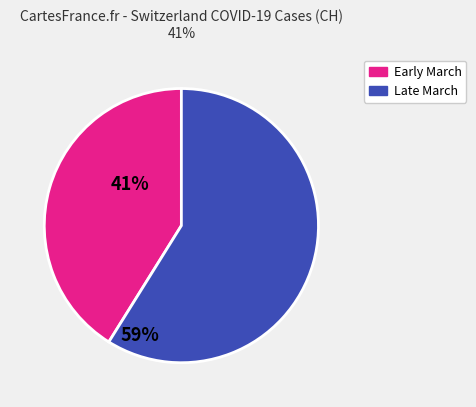

Is there a majority slice in this chart?

Yes